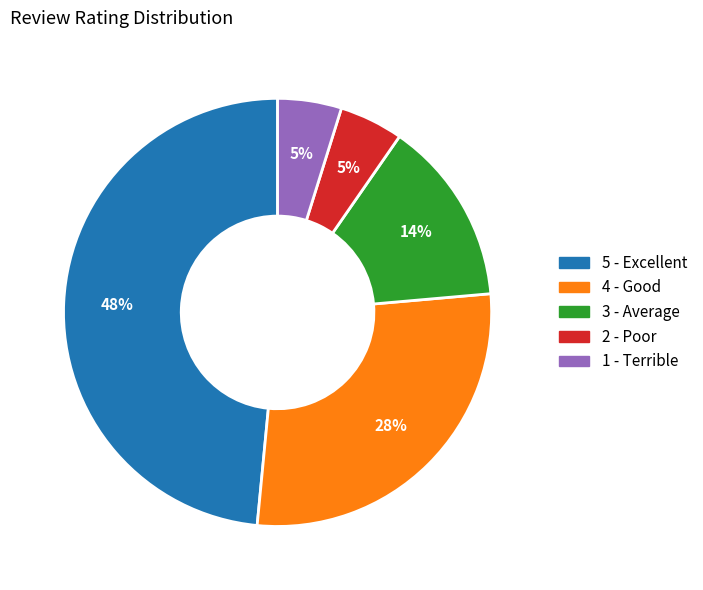

The 5 - Excellent slice represents 48% of the pie. True or false?

True